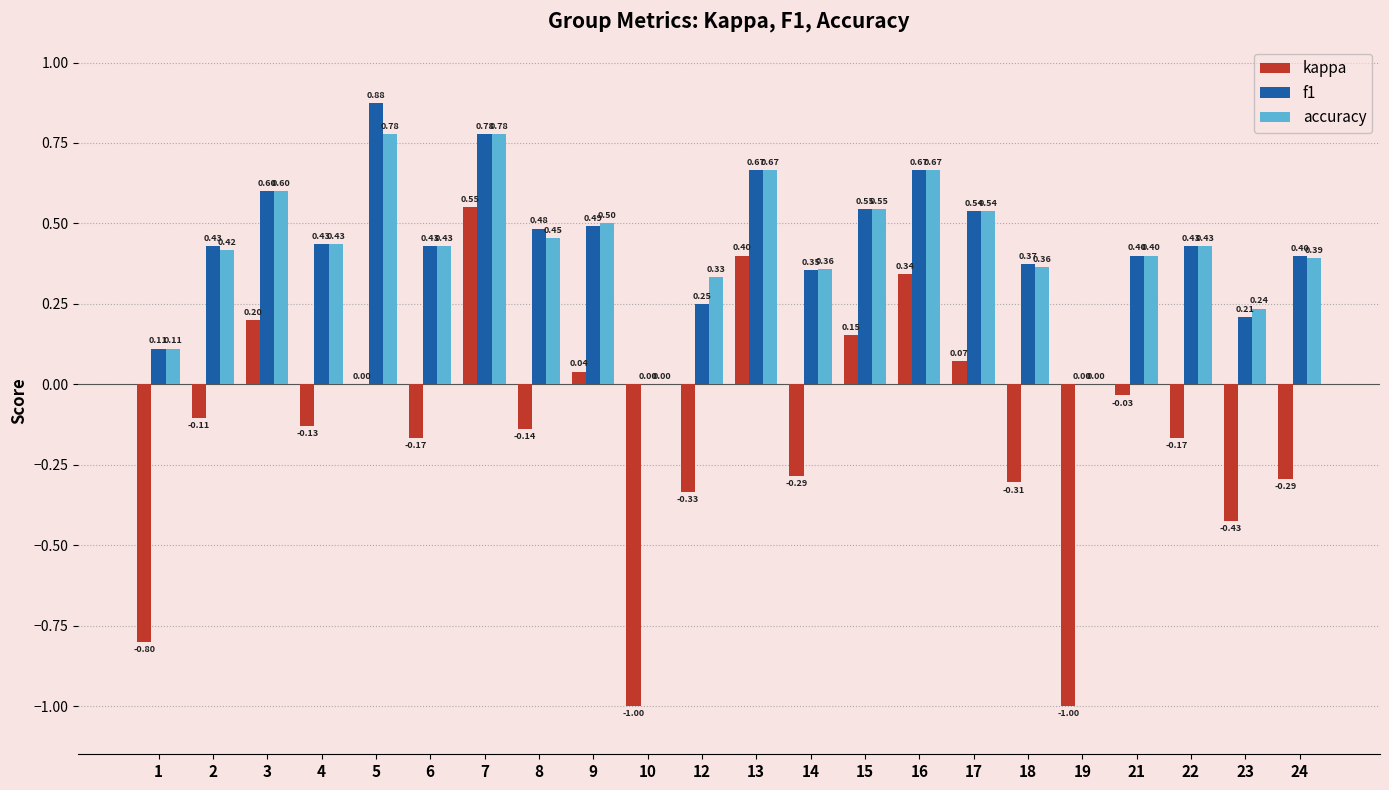

The value of kappa at 5 is 0.0. True or false?

True